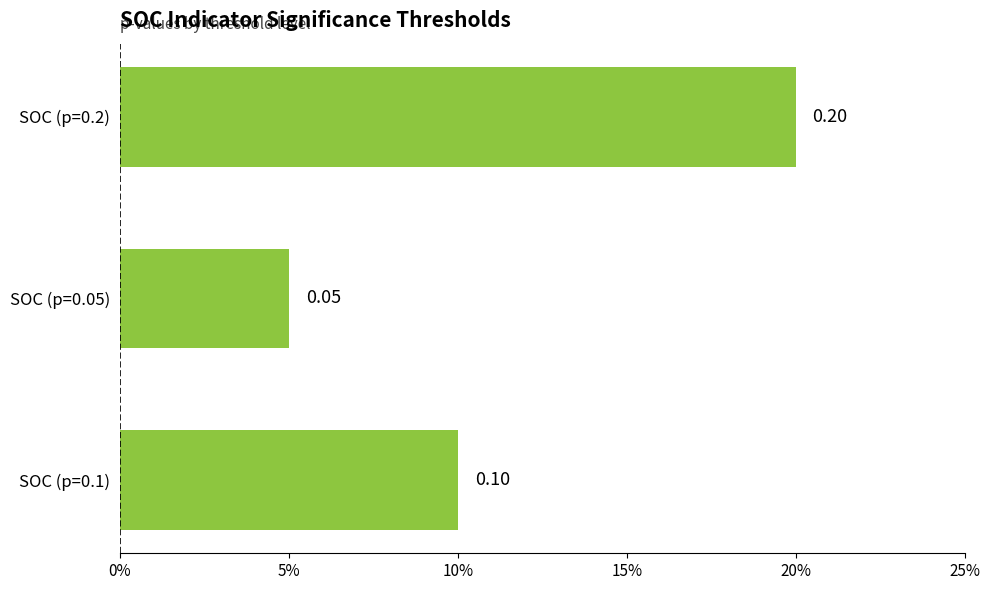

List the labels in order of value, largest first.

SOC (p=0.2), SOC (p=0.1), SOC (p=0.05)